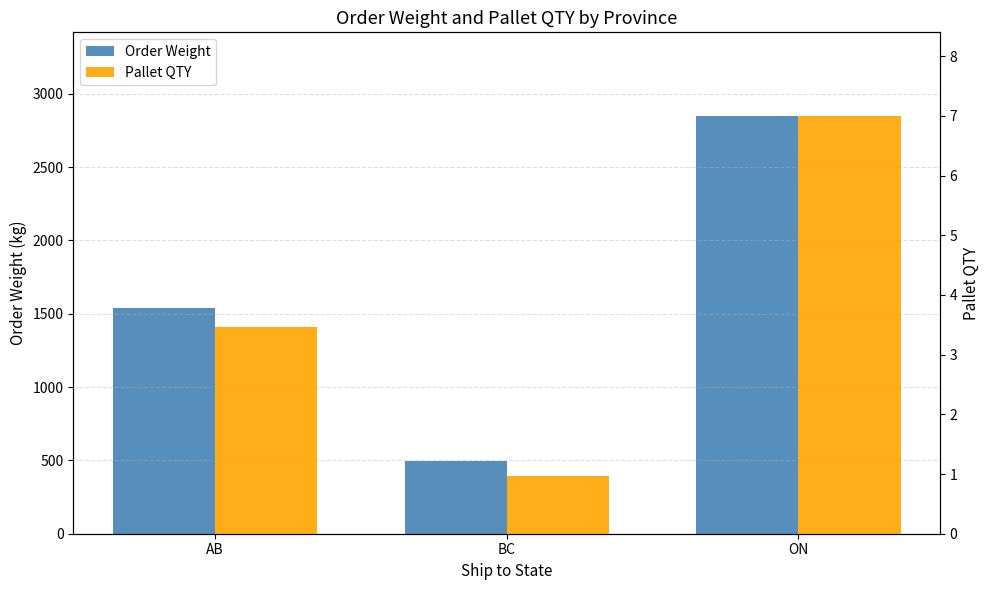

Which series changed the most between AB and ON?

Order Weight